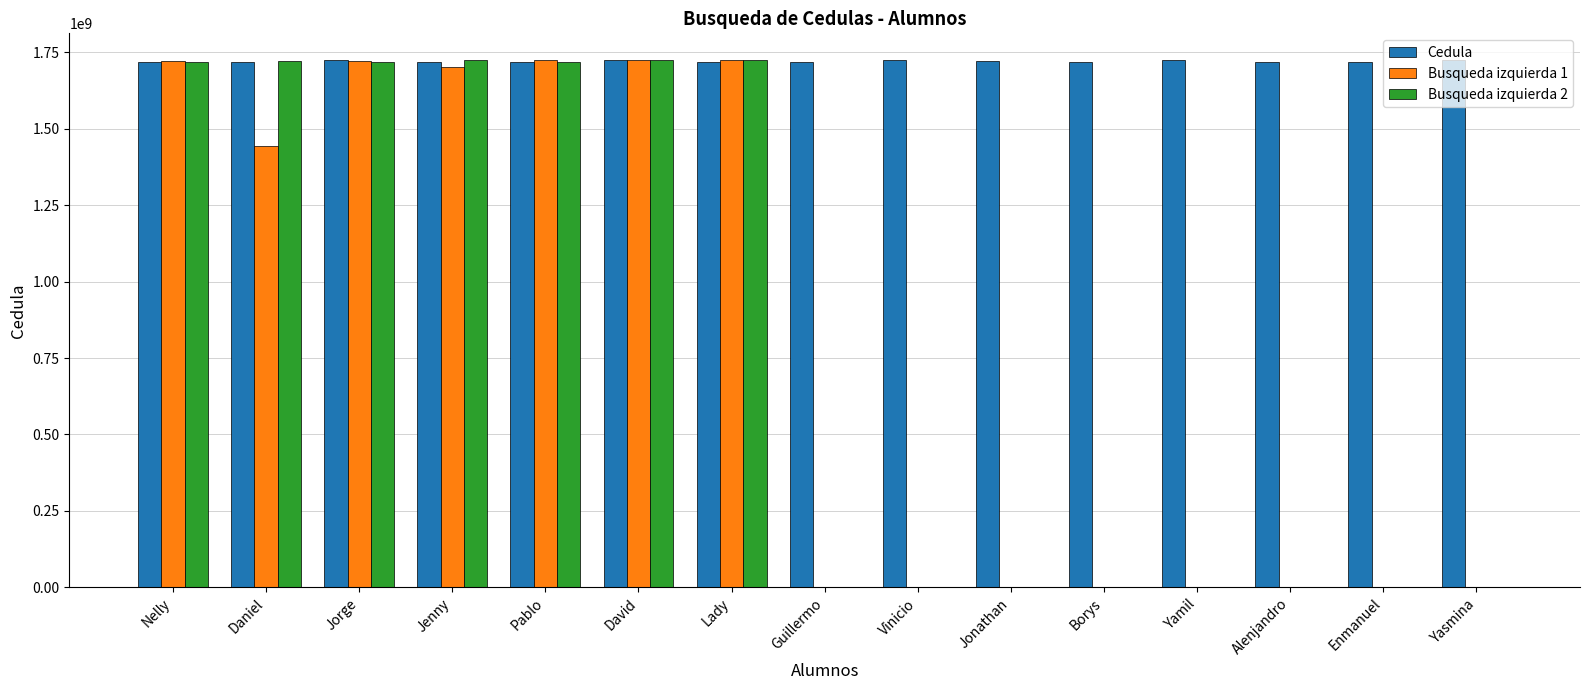

What is the total value across all series at Jonathan?

1722455161